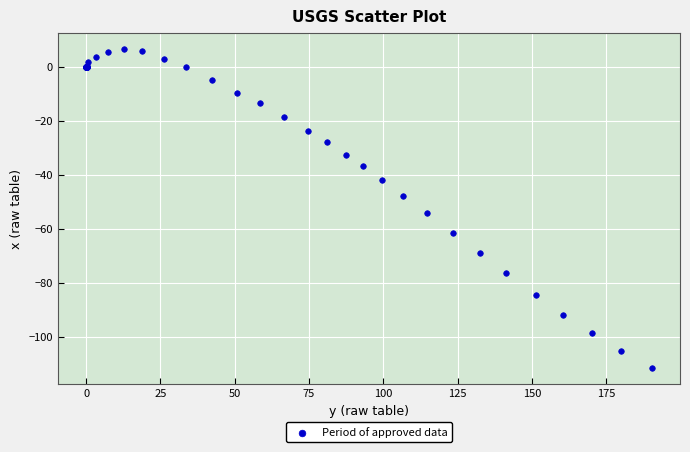

What Y value in the scatter plot is closest to -52?

-54.2